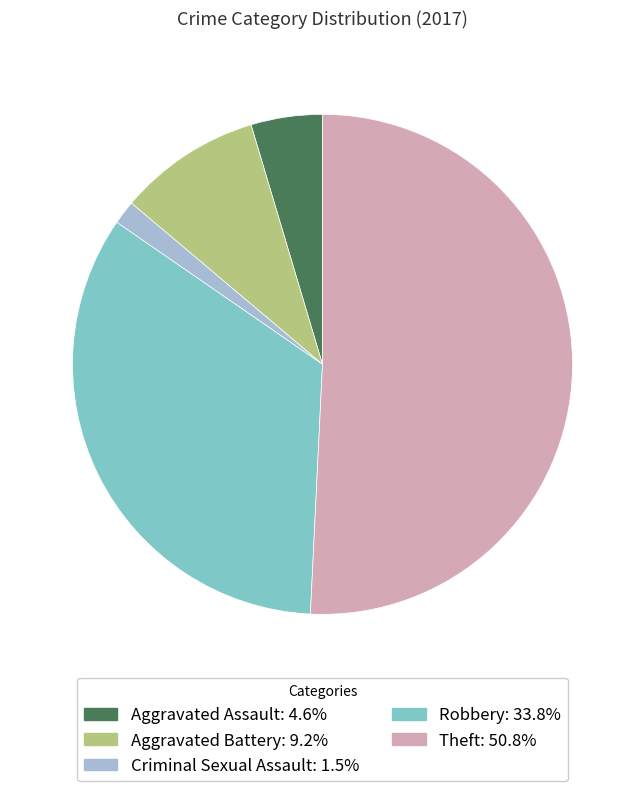

Is there a majority slice in this chart?

Yes